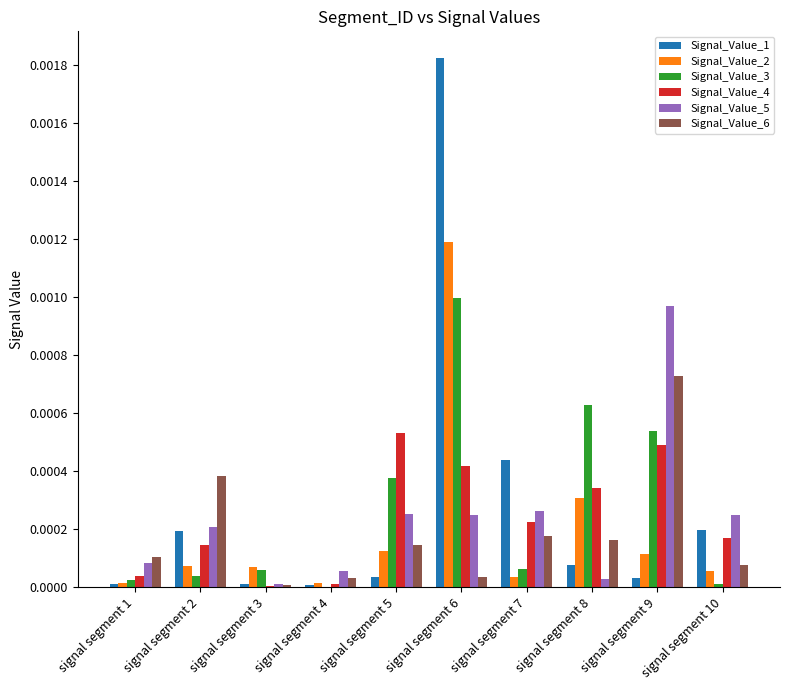

Is the value of Signal_Value_2 at signal segment 1 greater than the value of Signal_Value_3 at signal segment 3?

No